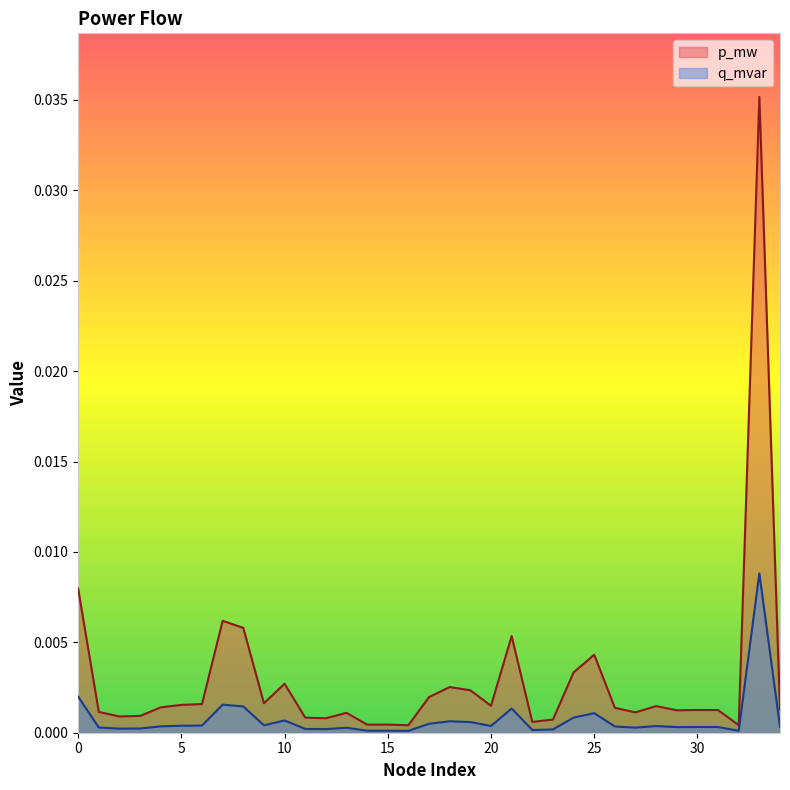

Where is the first local minimum for q_mvar?

2